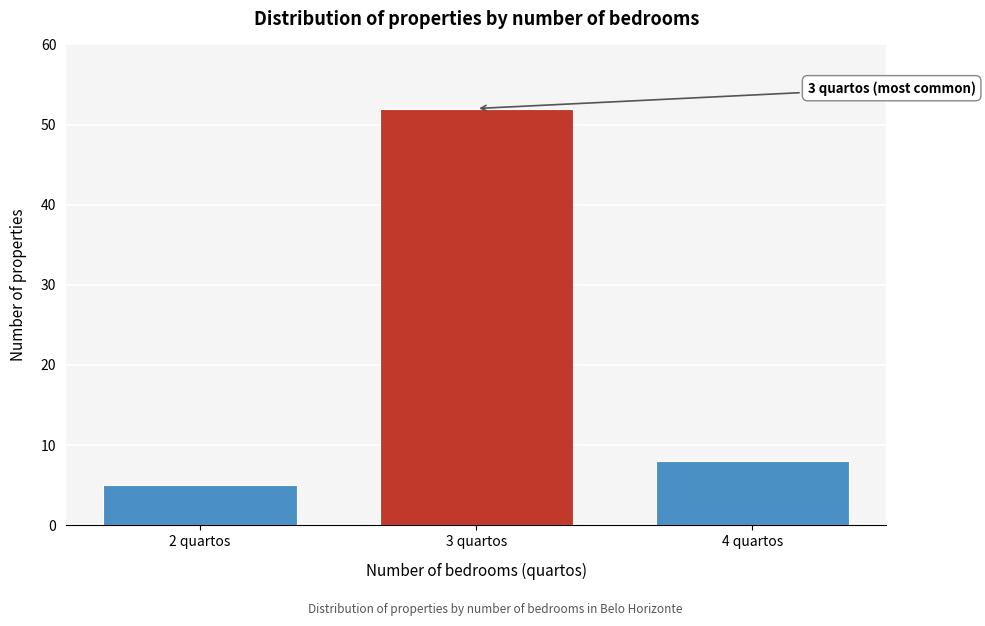

Reading right to left, list all the values displayed in this chart.

4 quartos=8	3 quartos=52	2 quartos=5